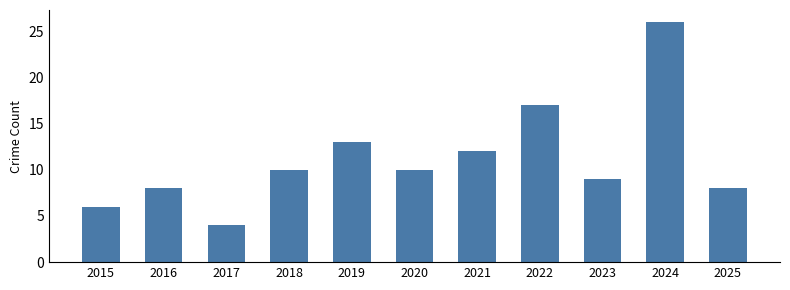

Are the bars horizontal?

No